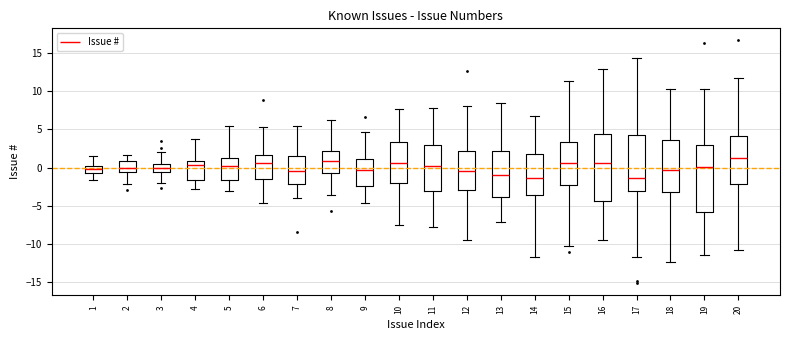

Reading left to right, read every box against the y-axis: the position of its median line, the range the box covers, and the ends of its whiskers. The values are not printed on the chart, so give them approximately, as read against the axis.

1: median 0.0, box -0.5 to 0.5, whiskers -1.5 to 1.5
2: median 0.0, box -0.5 to 1.0, whiskers -2.0 to 1.5
3: median 0.0, box -0.5 to 0.5, whiskers -2.0 to 2.0
4: median 0.5, box -1.5 to 1.0, whiskers -2.5 to 3.5
5: median 0.0, box -1.5 to 1.5, whiskers -3.0 to 5.5
6: median 0.5, box -1.5 to 1.5, whiskers -4.5 to 5.5
7: median -0.5, box -2.0 to 1.5, whiskers -4.0 to 5.5
8: median 1.0, box -0.5 to 2.0, whiskers -3.5 to 6.0
9: median -0.5, box -2.5 to 1.0, whiskers -4.5 to 4.5
10: median 0.5, box -2.0 to 3.5, whiskers -7.5 to 7.5
11: median 0.5, box -3.0 to 3.0, whiskers -7.5 to 8.0
12: median -0.5, box -3.0 to 2.0, whiskers -9.5 to 8.0
13: median -1.0, box -4.0 to 2.0, whiskers -7.0 to 8.5
14: median -1.5, box -3.5 to 2.0, whiskers -11.5 to 7.0
15: median 0.5, box -2.5 to 3.5, whiskers -10.0 to 11.5
16: median 0.5, box -4.5 to 4.5, whiskers -9.5 to 13.0
17: median -1.5, box -3.0 to 4.0, whiskers -11.5 to 14.5
18: median -0.5, box -3.0 to 3.5, whiskers -12.5 to 10.5
19: median 0.0, box -6.0 to 3.0, whiskers -11.5 to 10.5
20: median 1.5, box -2.0 to 4.0, whiskers -11.0 to 12.0